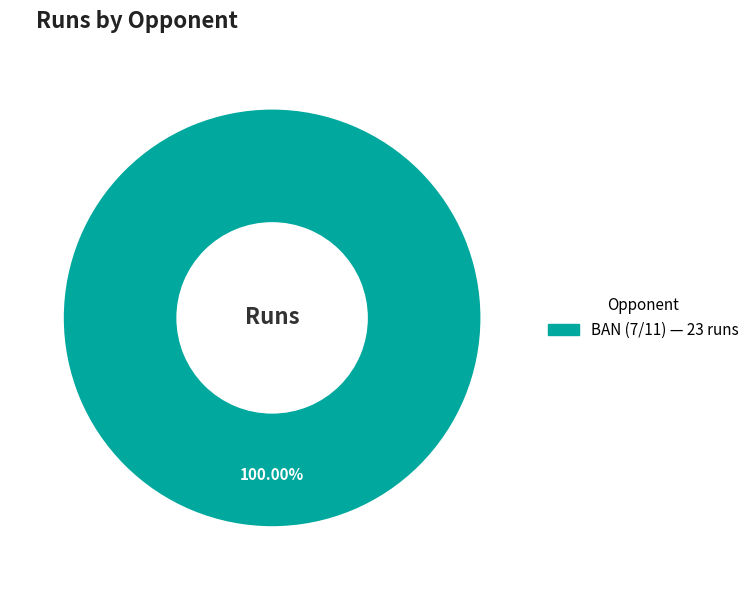

Is there any slice that represents more than half of the pie?

Yes